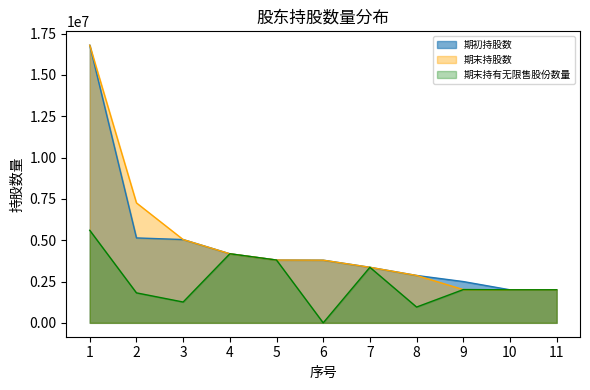

Is the value of 期末持有无限售股份数量 at 8 greater than the value of 期初持股数 at 9?

No